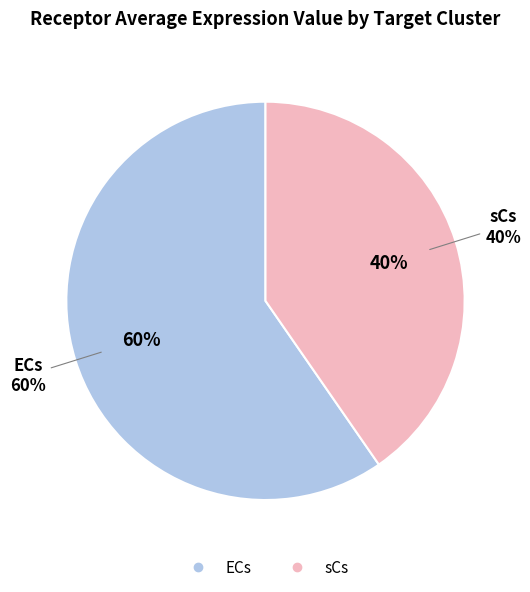

How many slices are in this pie chart?

2